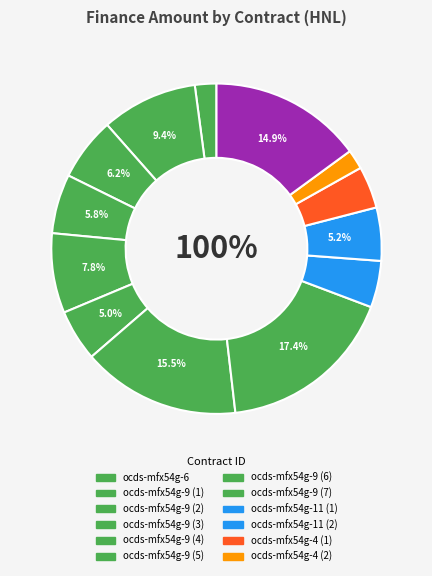

What is the change in value from ocds-mfx54g-9 (1) to ocds-mfx54g-11 (2)?

-119851451.0